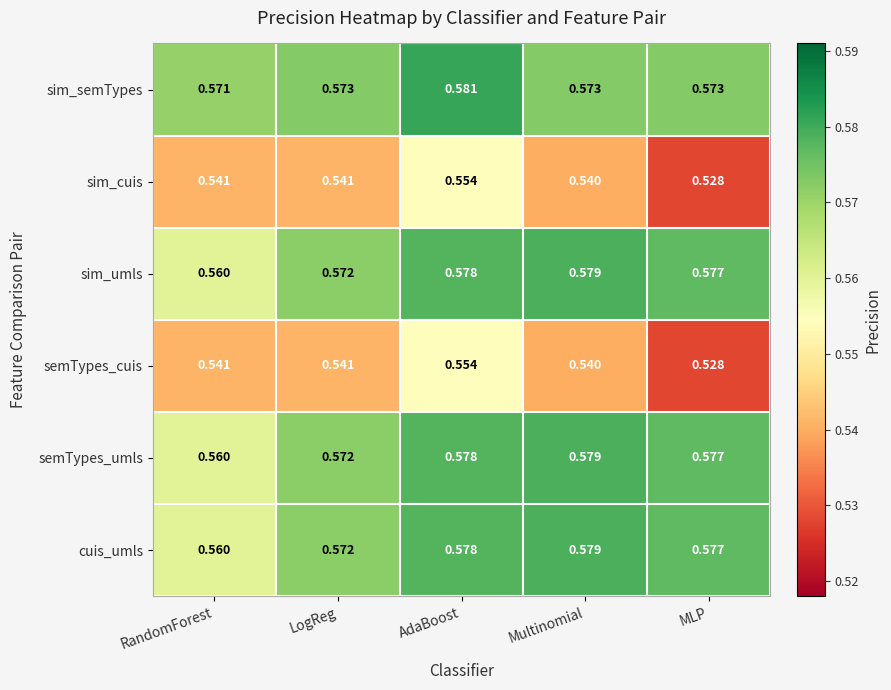

Is the value of semTypes_umls at MLP greater than the value of sim_umls at RandomForest?

Yes